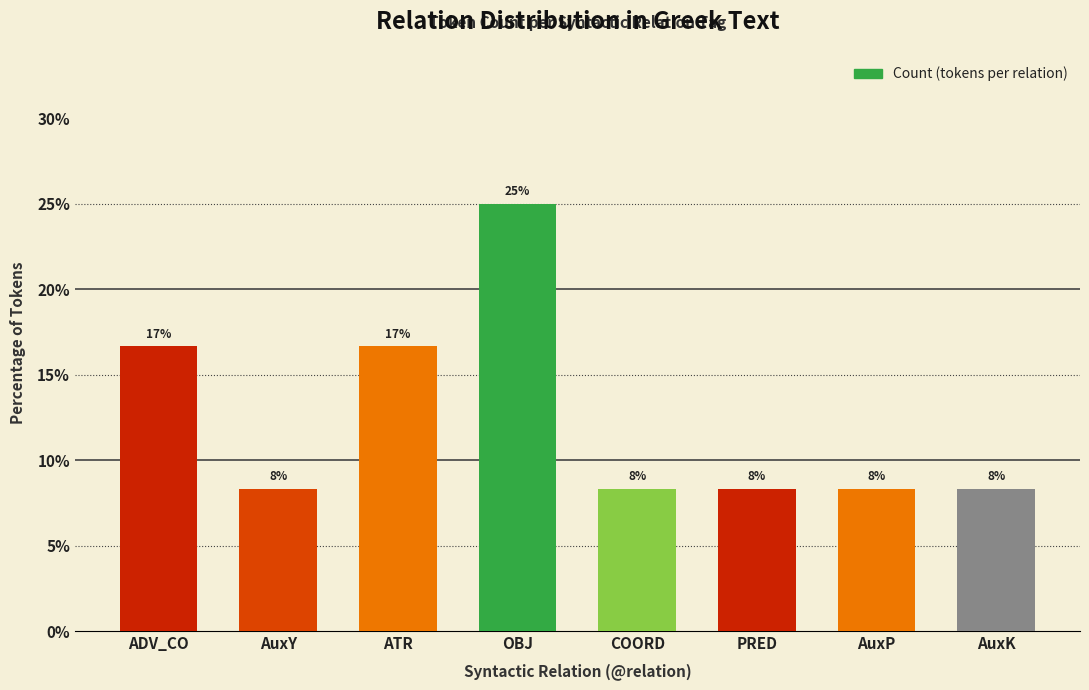

Read the value at AuxY.

8.3